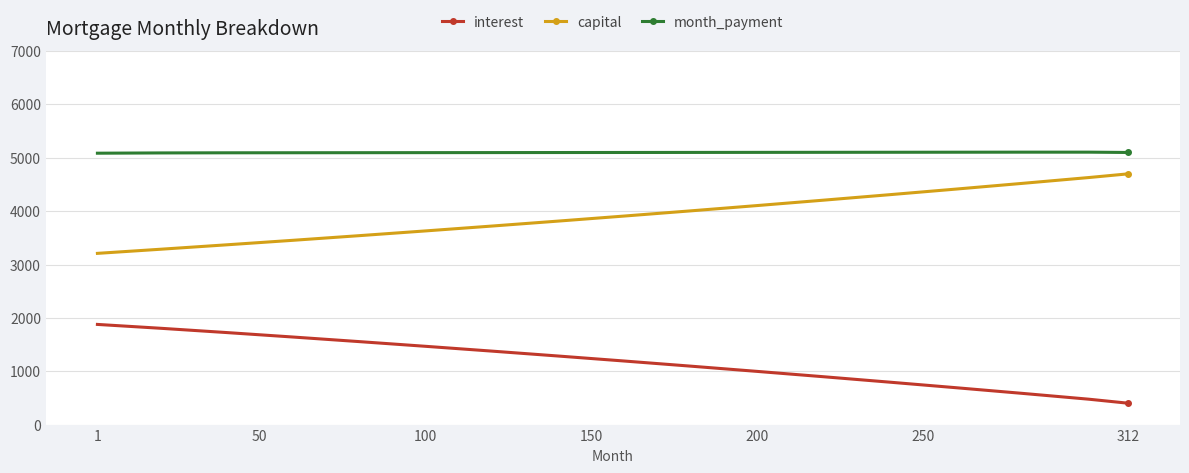

True or false: interest and capital cross at least once.

False